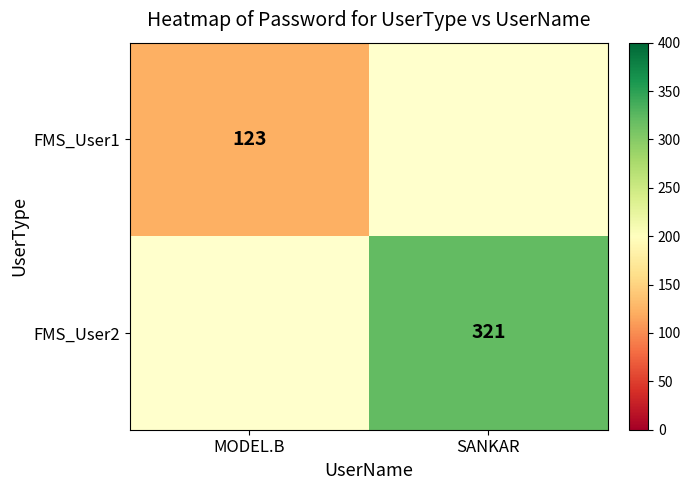

True or false: FMS_User2 has a value of 321 at SANKAR.

True